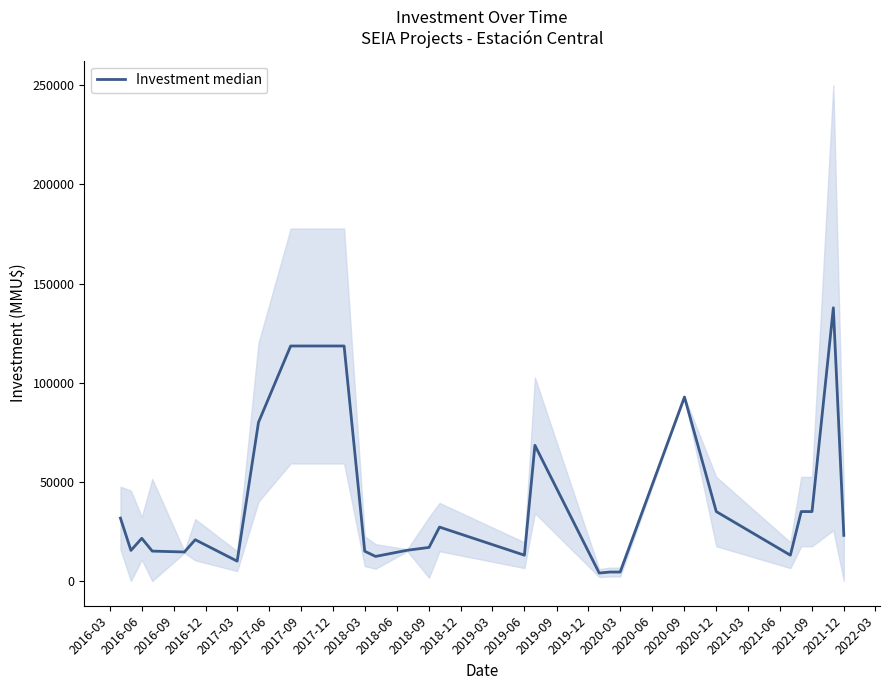

Is this an area chart (filled region under the line)?

No